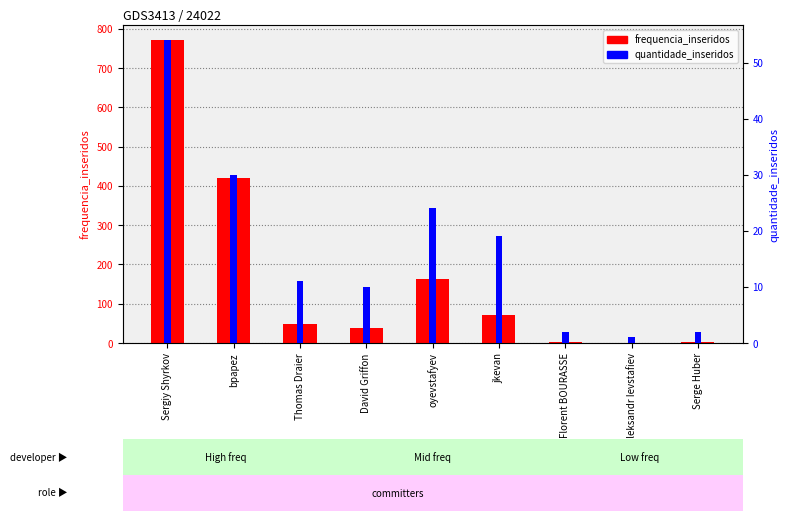

How many bars are there in total?

18